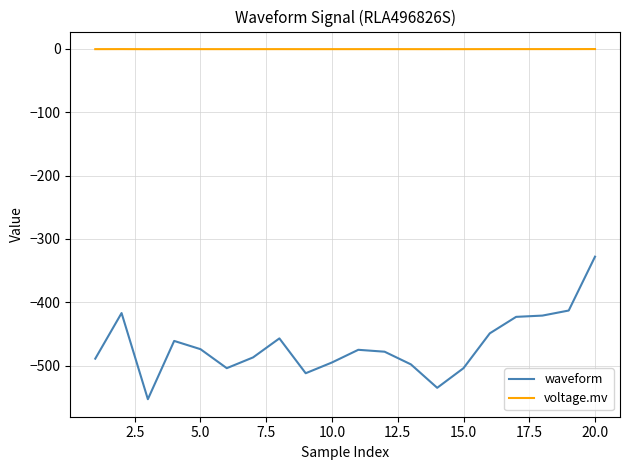

Rank the series by their maximum value, from highest to lowest.

voltage.mv, waveform